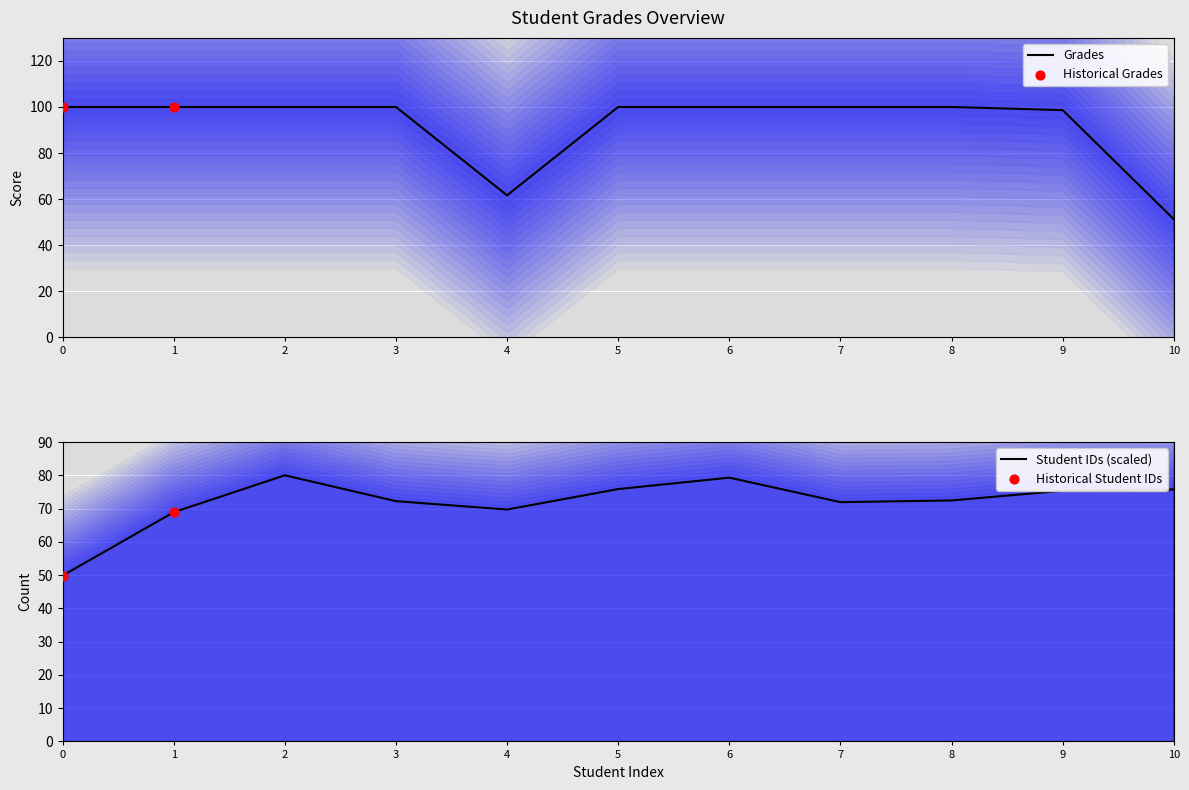

What is the ratio of the value at 6 to the value at 3?

1.0